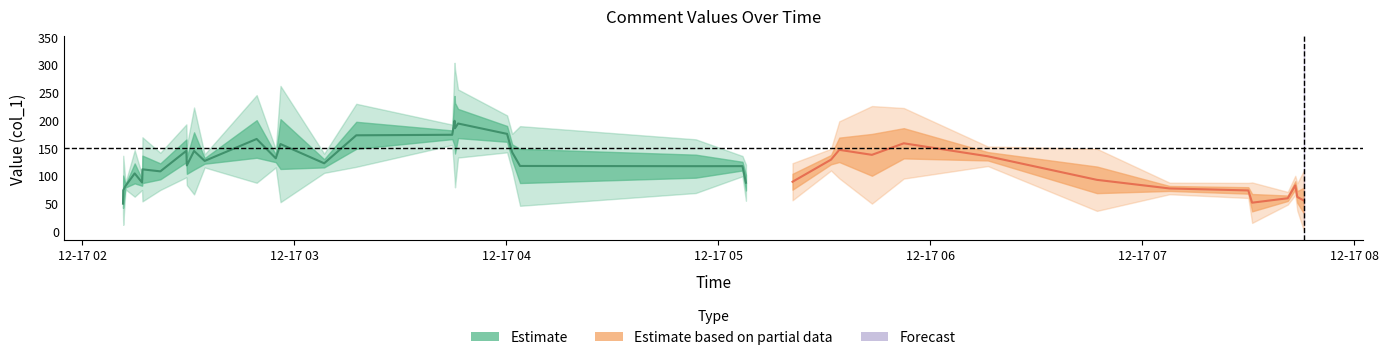

The value at 20 is 65.6. True or false?

False